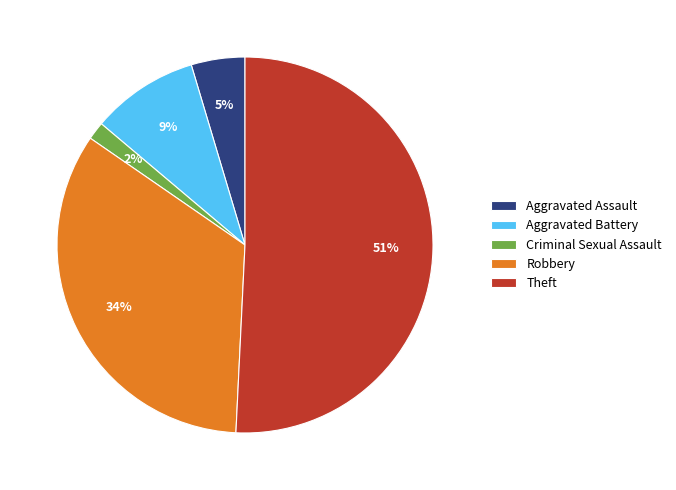

Rank the categories by value from lowest to highest.

Criminal Sexual Assault, Aggravated Assault, Aggravated Battery, Robbery, Theft